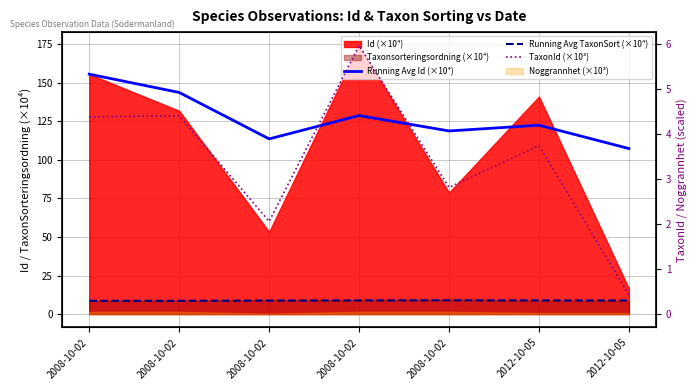

True or false: Running Avg Id (×10⁴) has more than 1 interior local peaks.

True